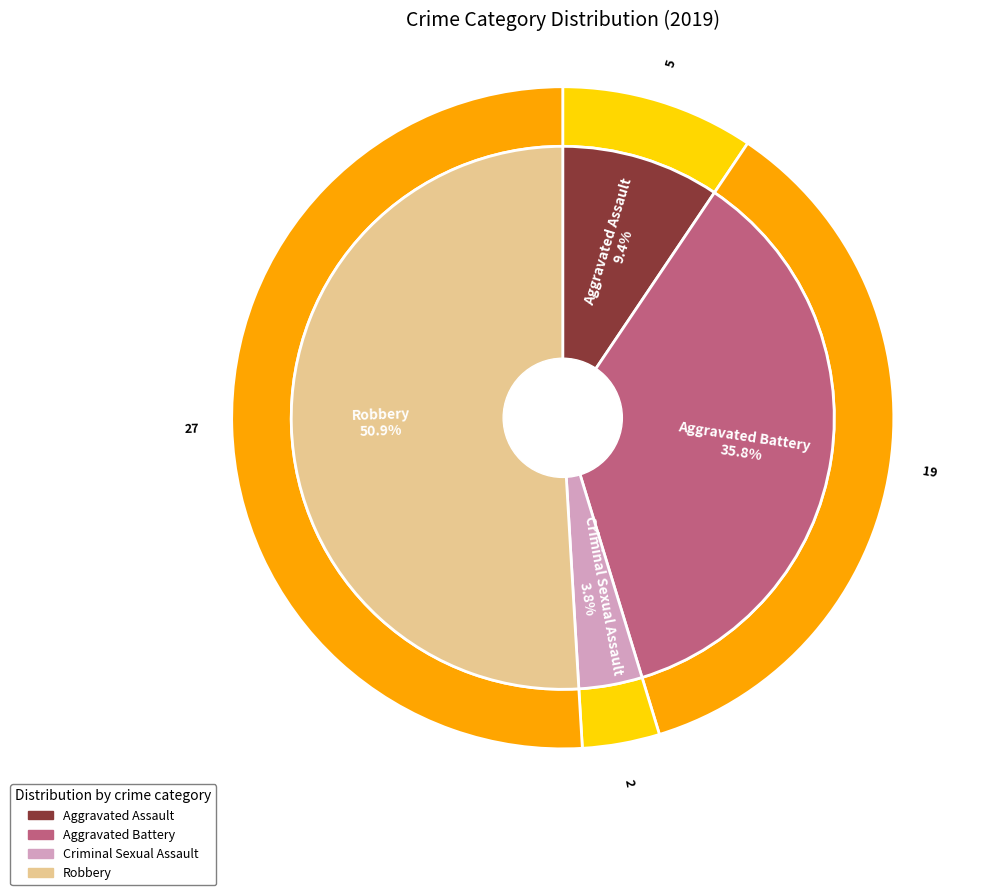

Which category has the biggest portion of the pie?

Robbery